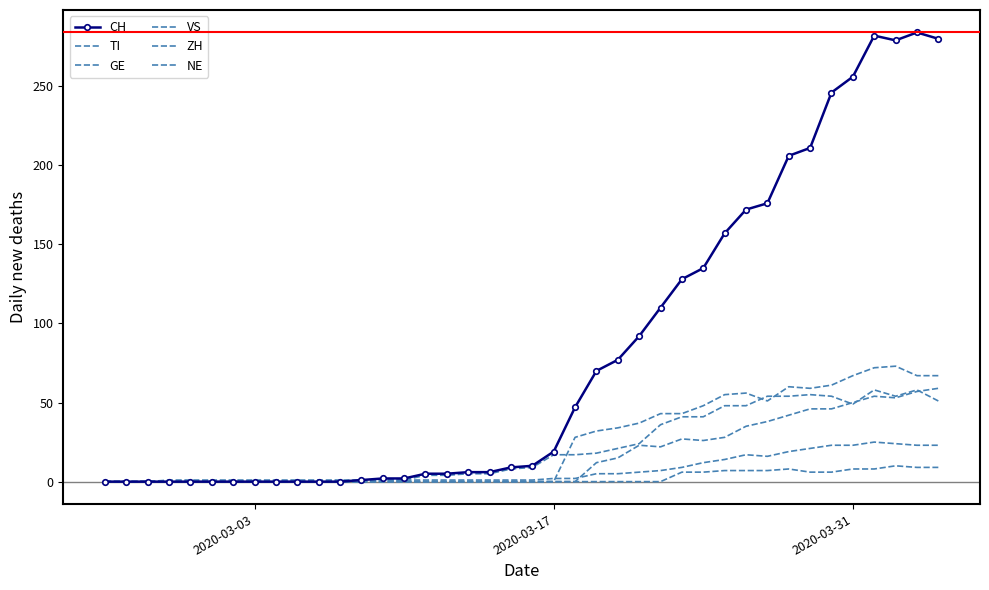

How many lines are shown in the chart?

6